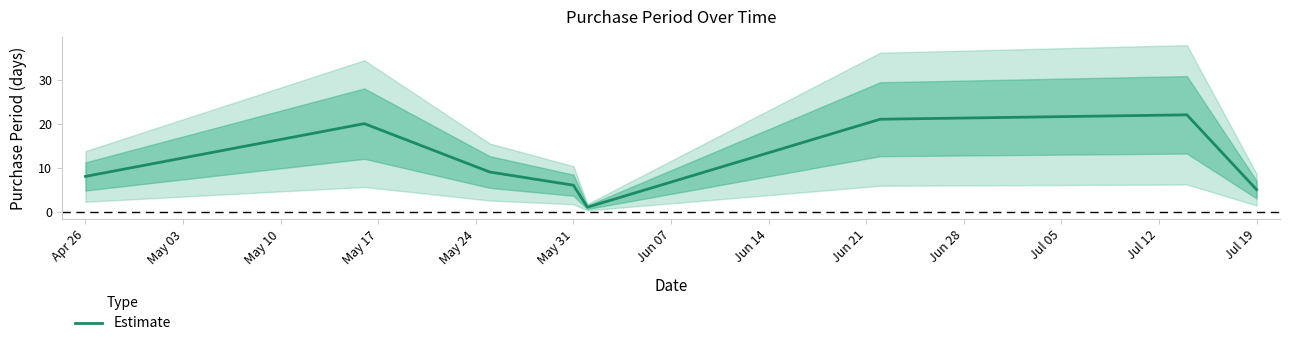

What is the difference between the maximum and second lowest values?

17